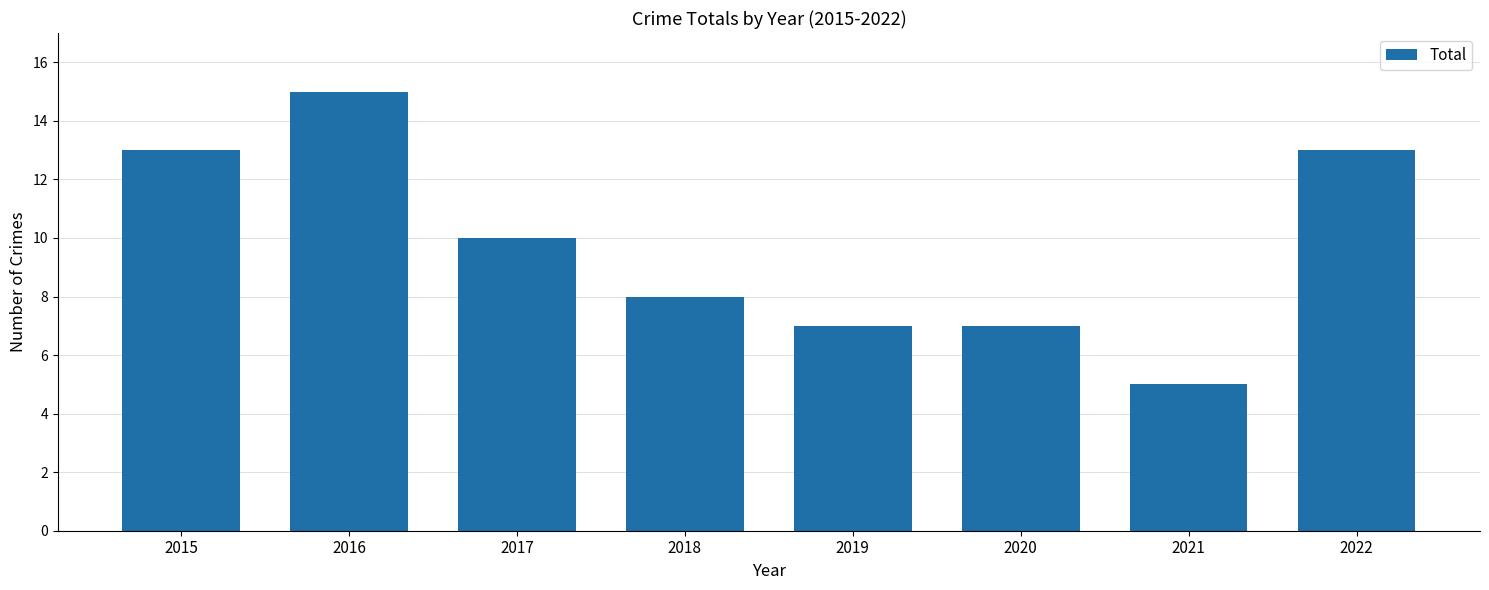

Reading right to left, extract all data points from this chart.

13	5	7	7	8	10	15	13